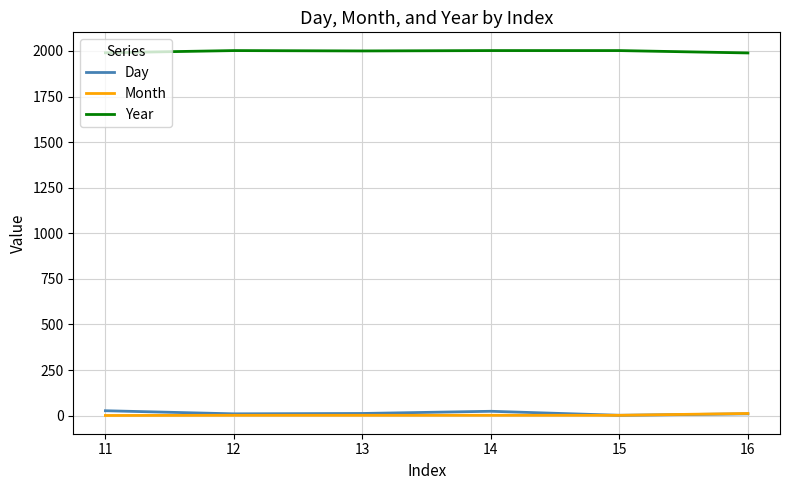

True or false: Year and Day cross at least once.

False